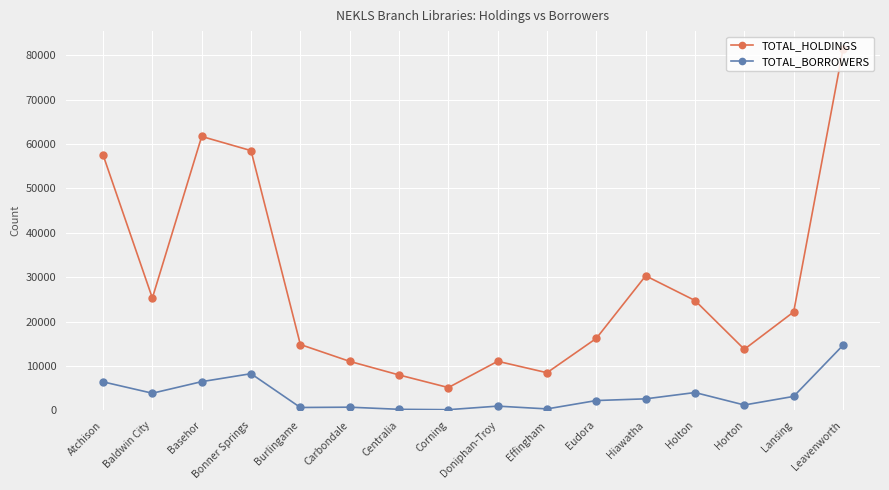

What is the total value across all series at Holton?

28738